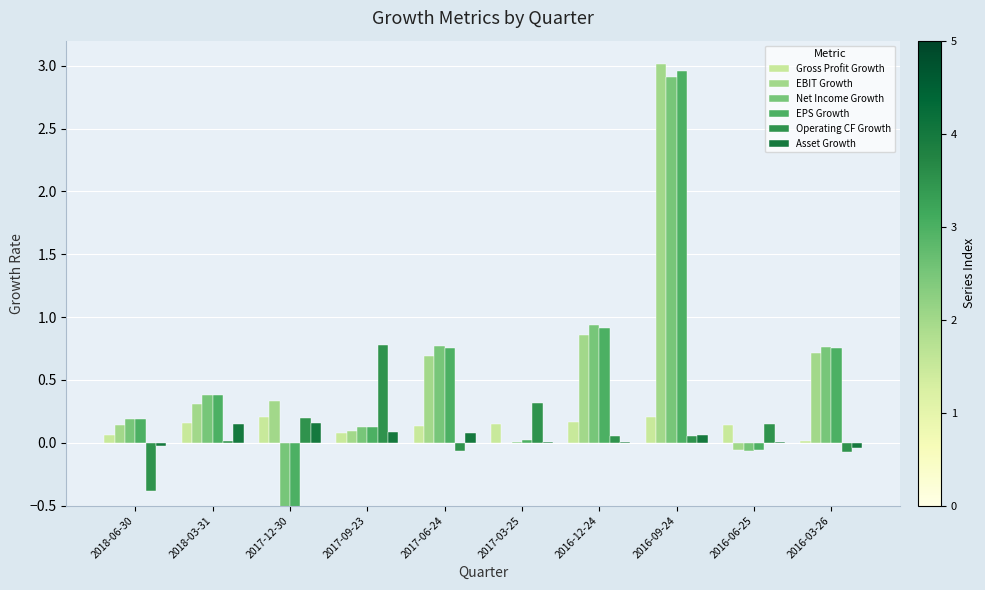

What is the smallest value displayed?

-1.6